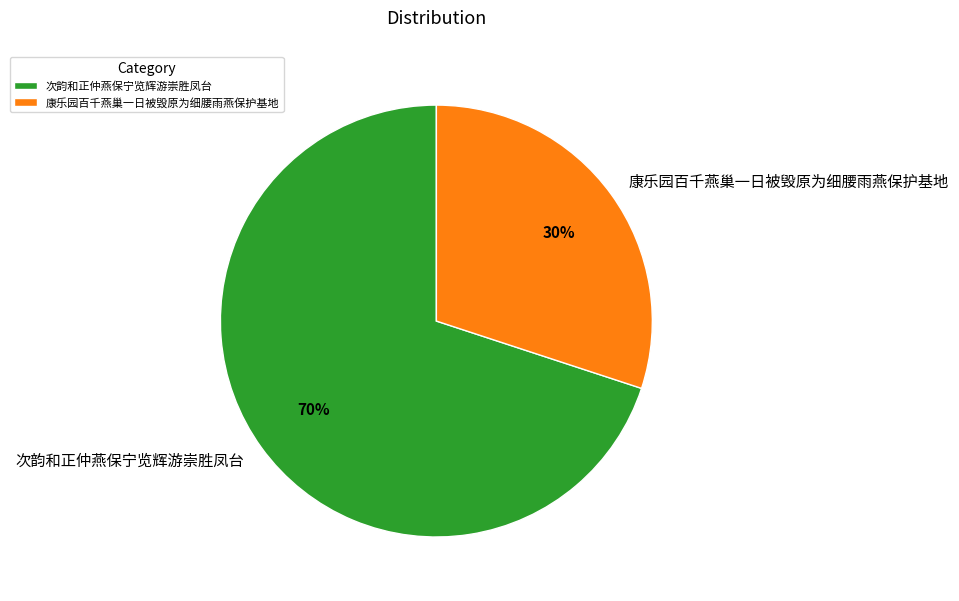

To the nearest percent, what is the difference between the largest and smallest slice percentages?

40%